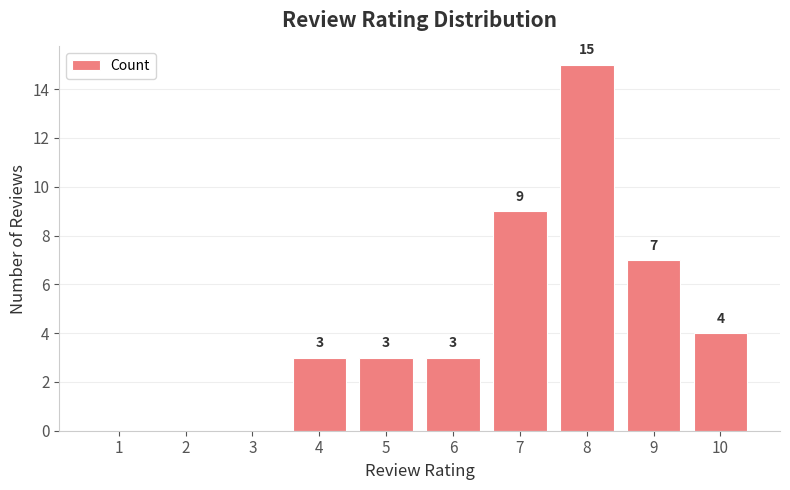

Count the values in the range 0 to 7.

8